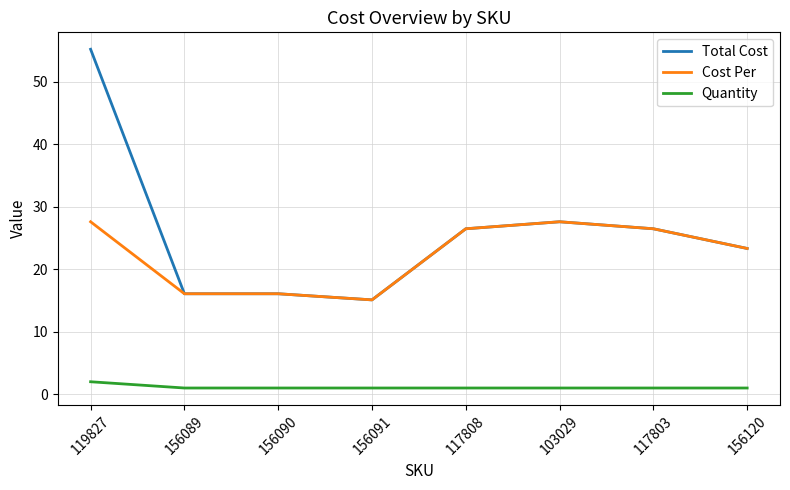

What is the difference between the maximum and minimum values in the Cost Per series?

12.5